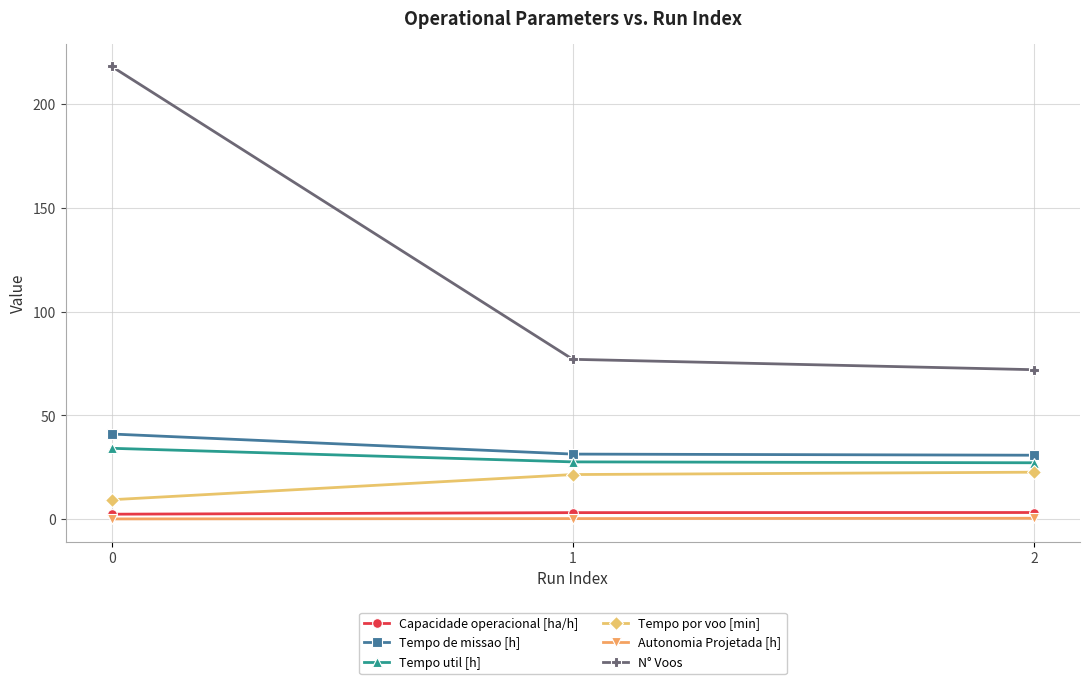

What is the greatest value displayed?

218.0